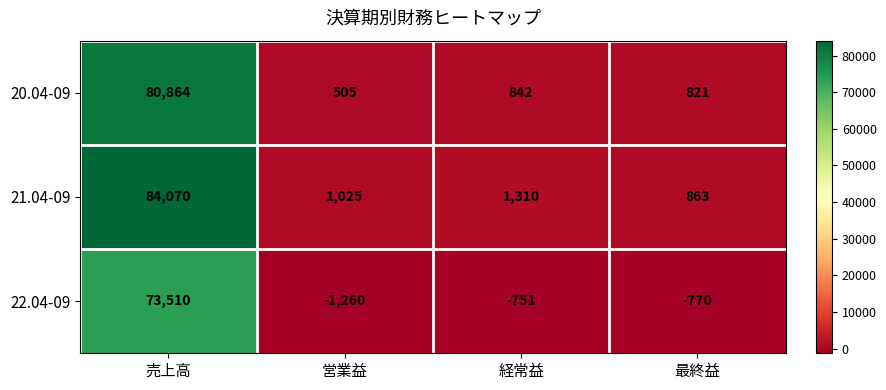

What is the maximum value shown in the chart?

84070